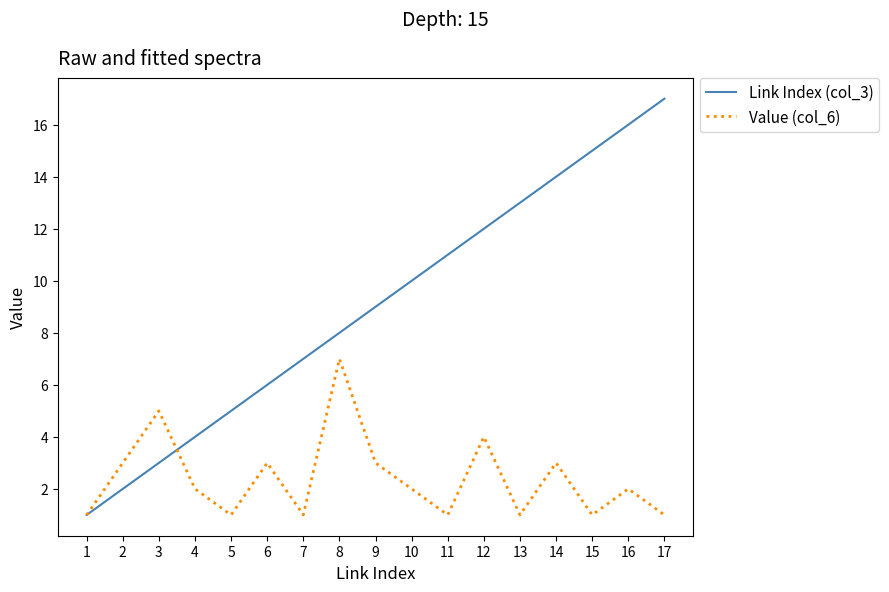

The value of Link Index (col_3) at 2 is 2. True or false?

True